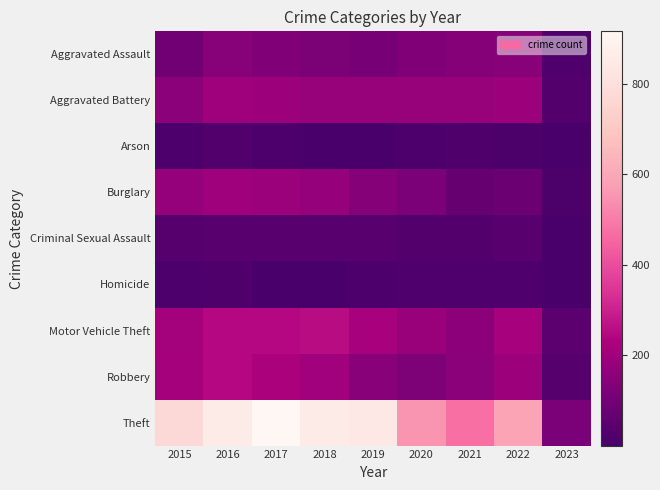

Which label corresponds to the largest value in the chart?

2017